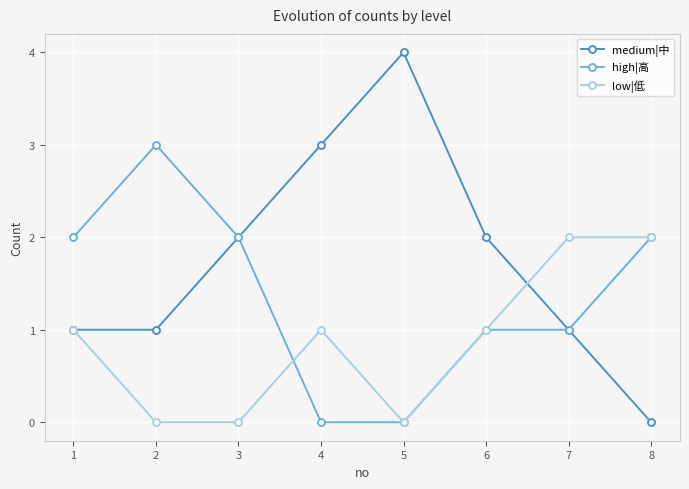

Reading right to left, what are all the values shown in this chart?

medium|中: 8=0	7=1	6=2	5=4	4=3	3=2	2=1	1=1
high|高: 8=2	7=1	6=1	5=0	4=0	3=2	2=3	1=2
low|低: 8=2	7=2	6=1	5=0	4=1	3=0	2=0	1=1